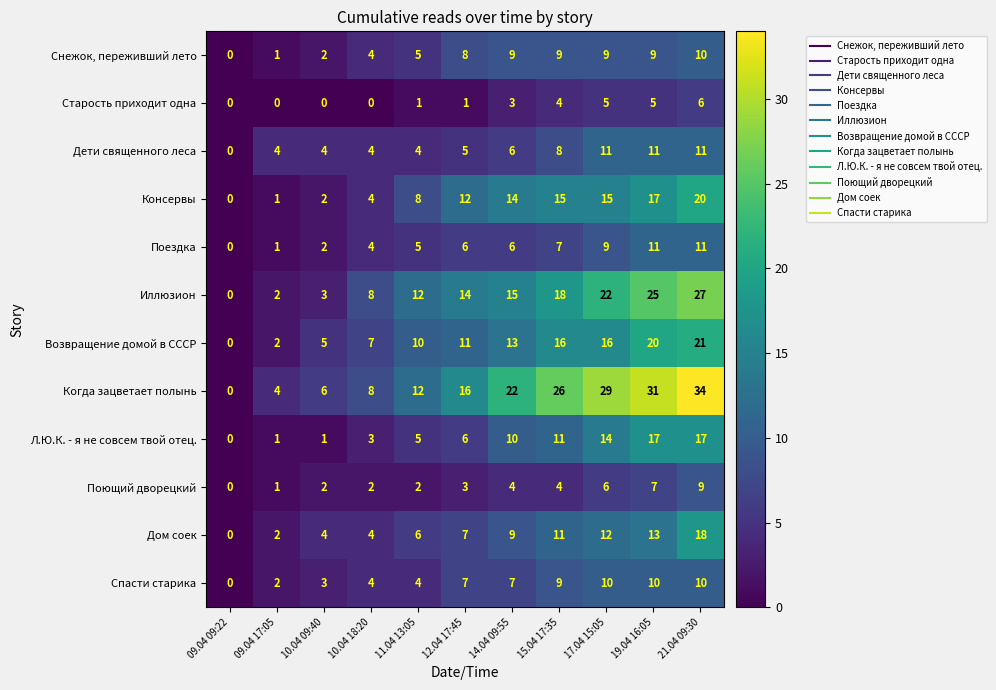

What is the maximum value shown in the chart?

34